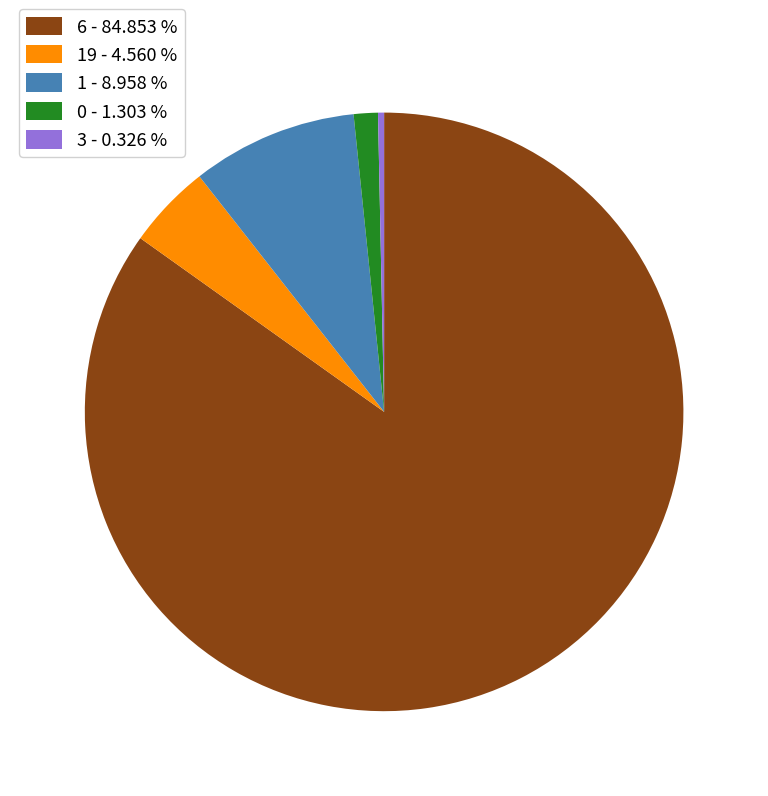

How many segments does this pie chart have?

5